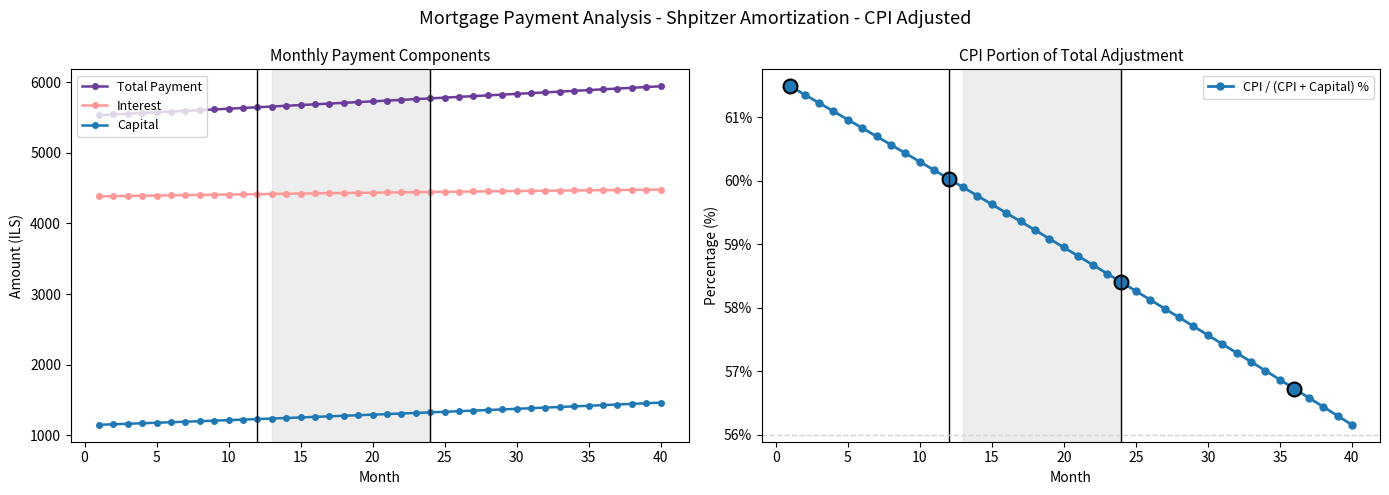

The value of Interest at 25 is 1022.5. True or false?

False